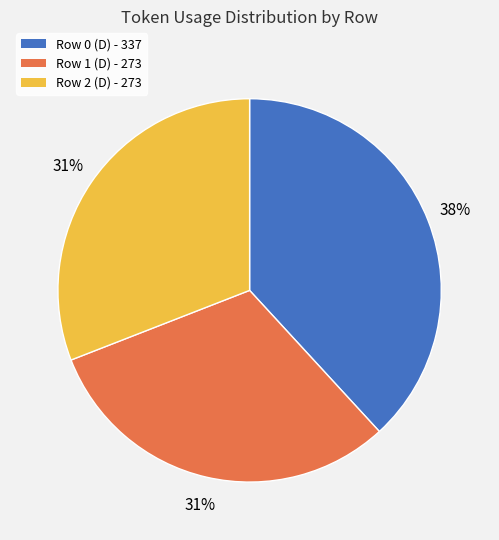

To the nearest percent, what portion does Row 2 (D) - 273 represent?

31%